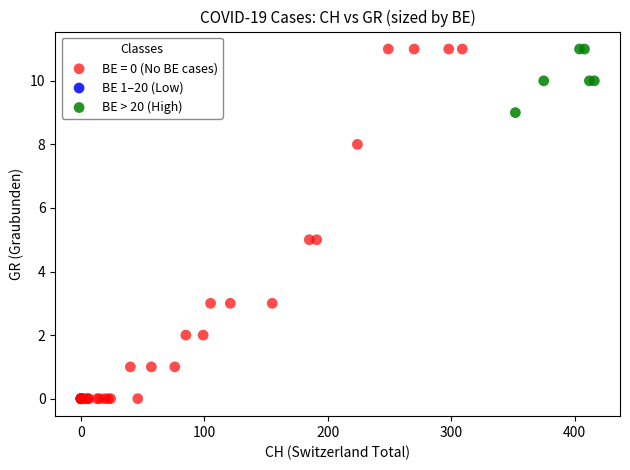

Which series reaches the minimum Y coordinate?

BE = 0 (No BE cases)